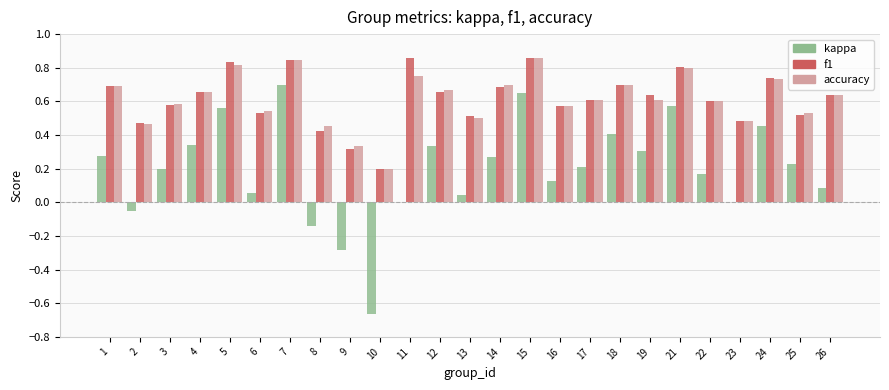

What is the sum of all accuracy values?

15.3